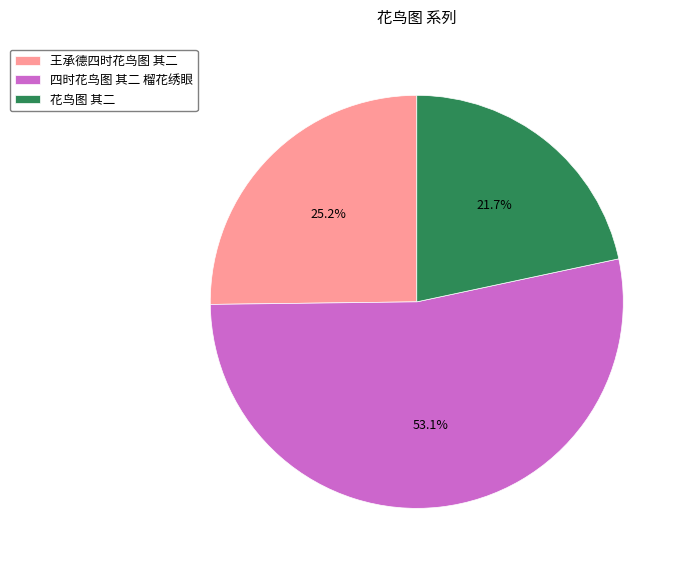

How many slices are in this pie chart?

3